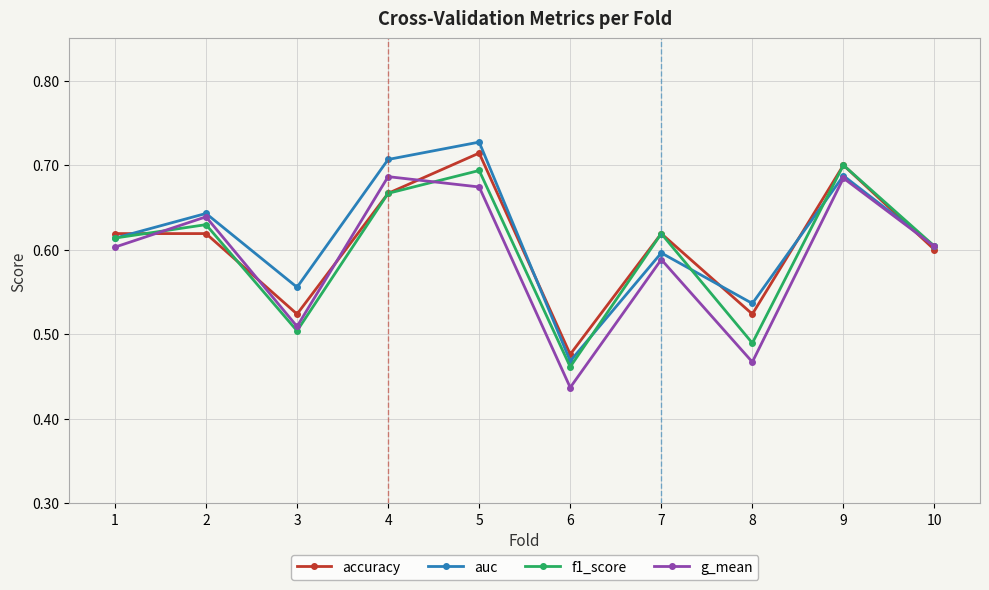

The auc series shows 0.6 at 10. True or false?

True